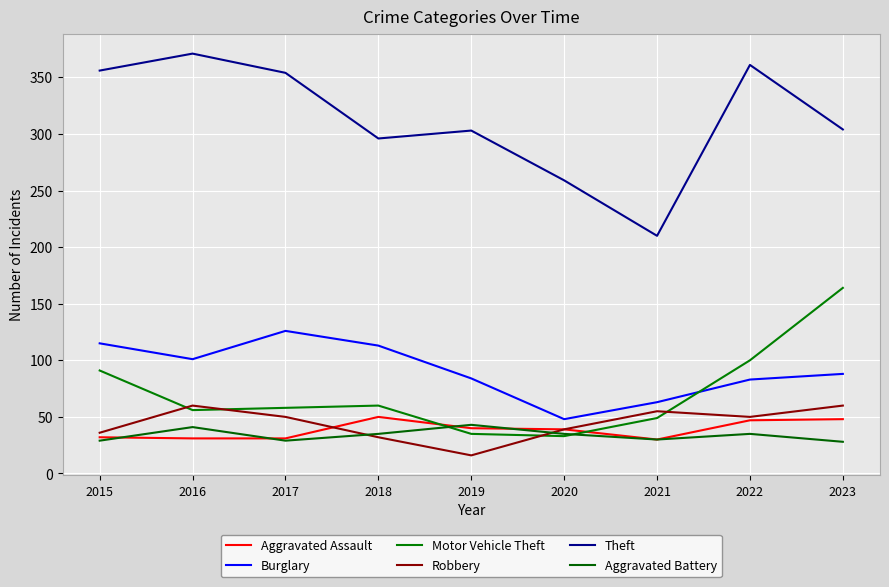

What is the difference between the maximum and minimum values in the Motor Vehicle Theft series?

131